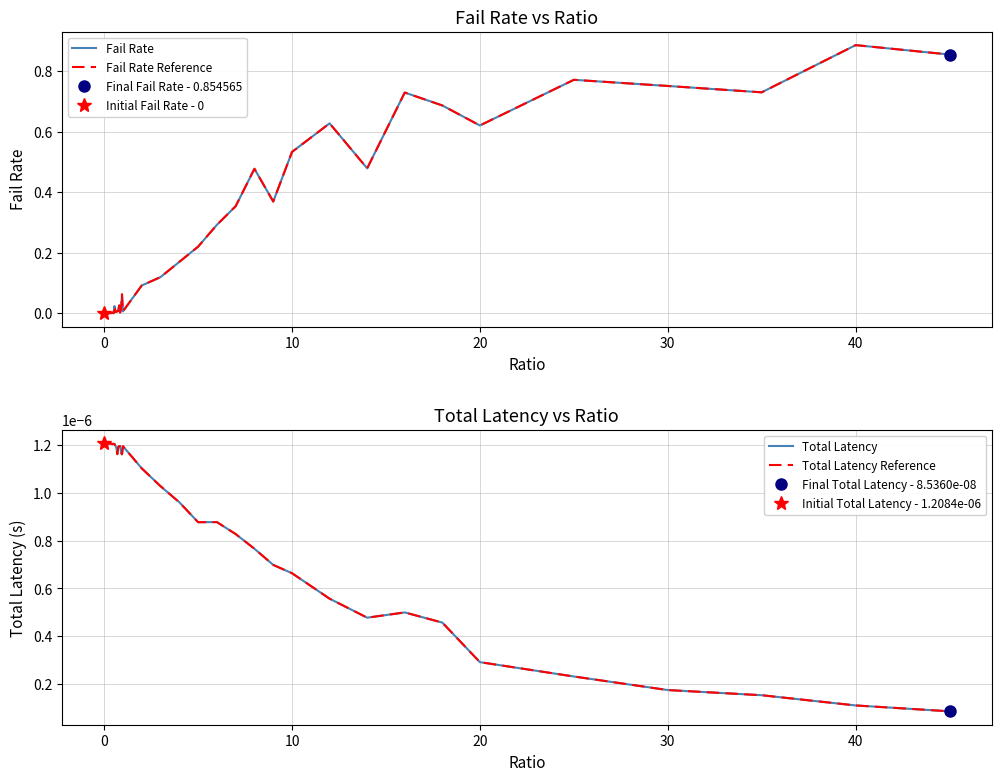

Which has a higher value, 20 or 29?

29